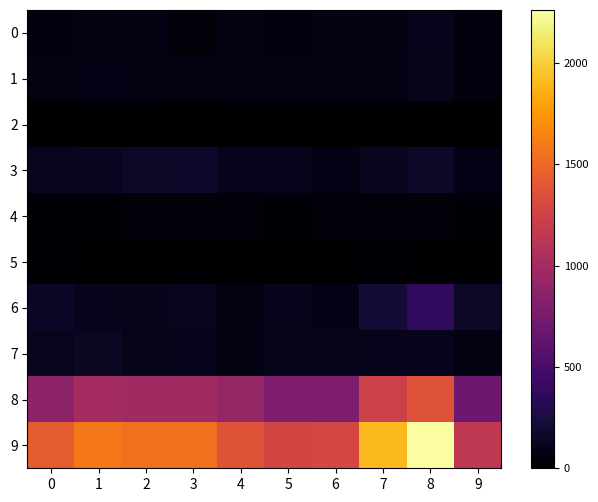

Which series has the widest spread of values?

9